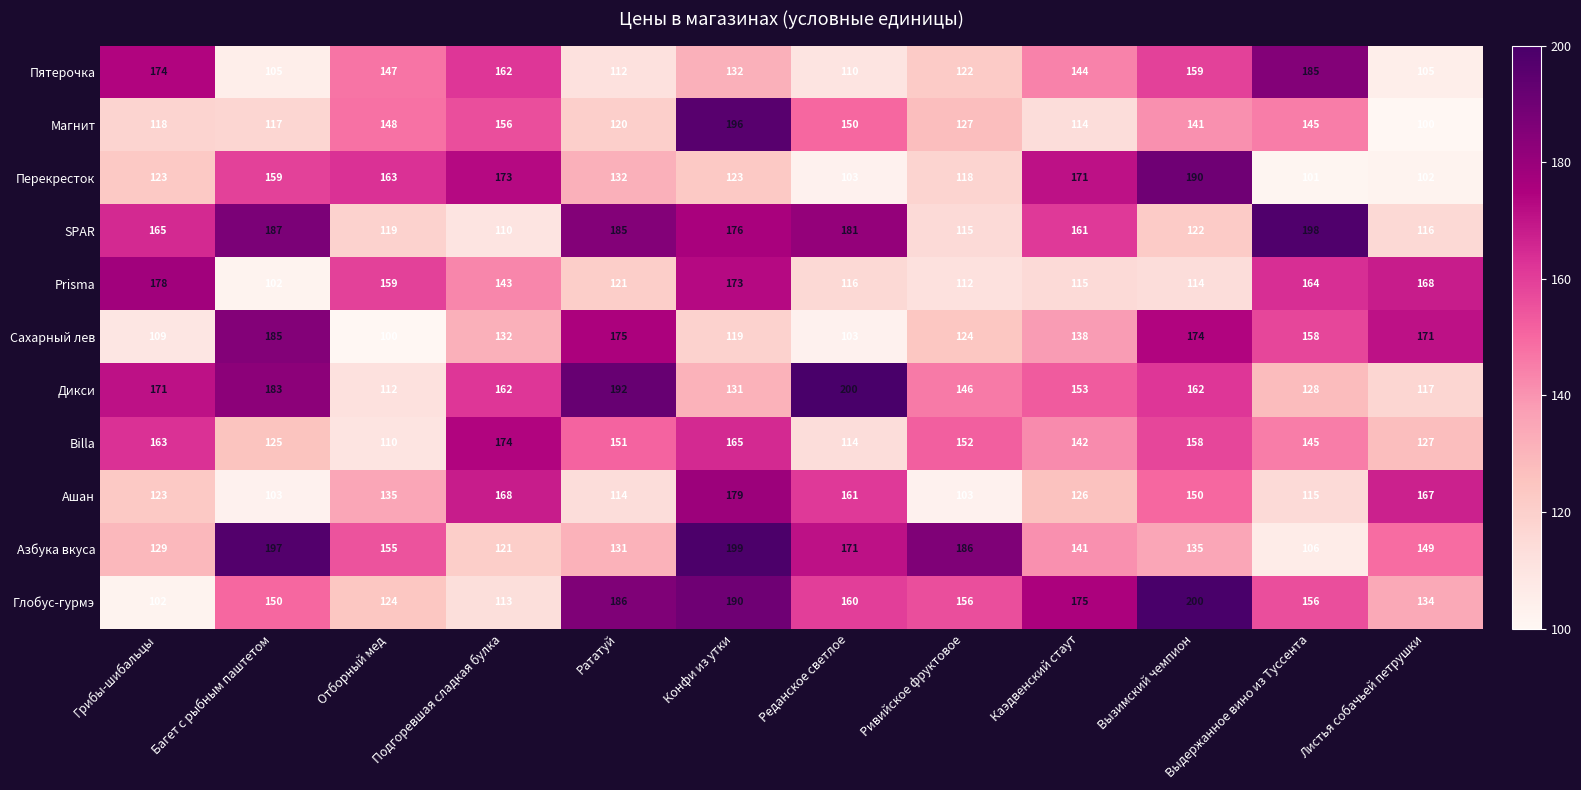

At which label does Магнит reach its peak?

Конфи из утки